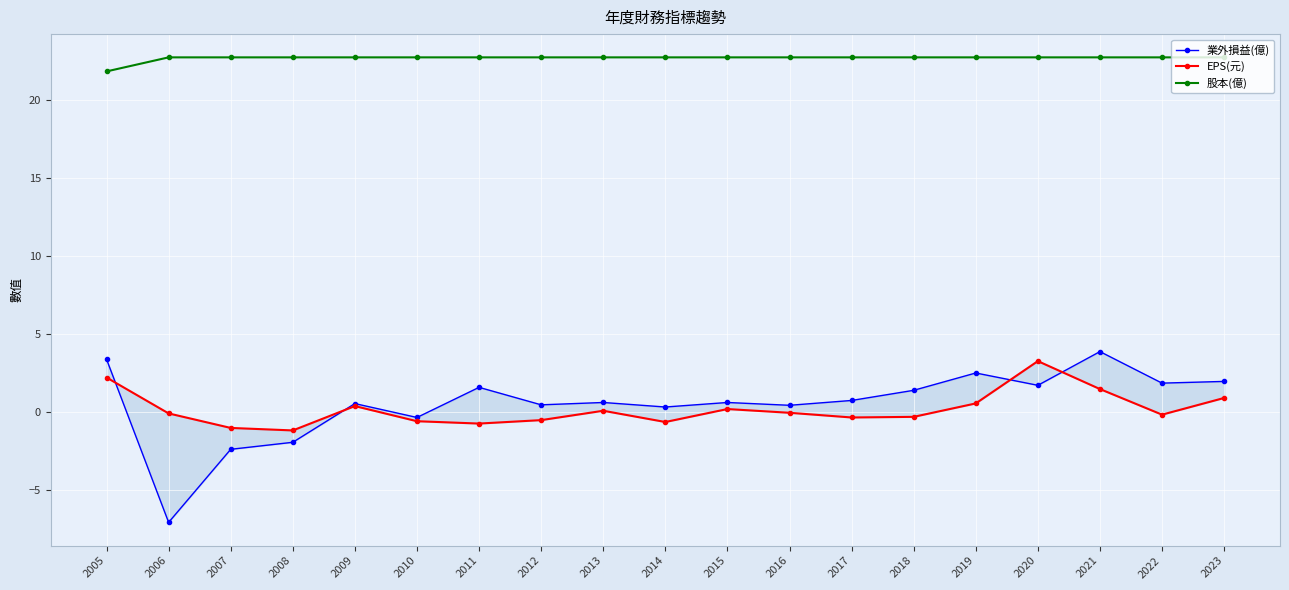

Count the number of categories in the chart.

19